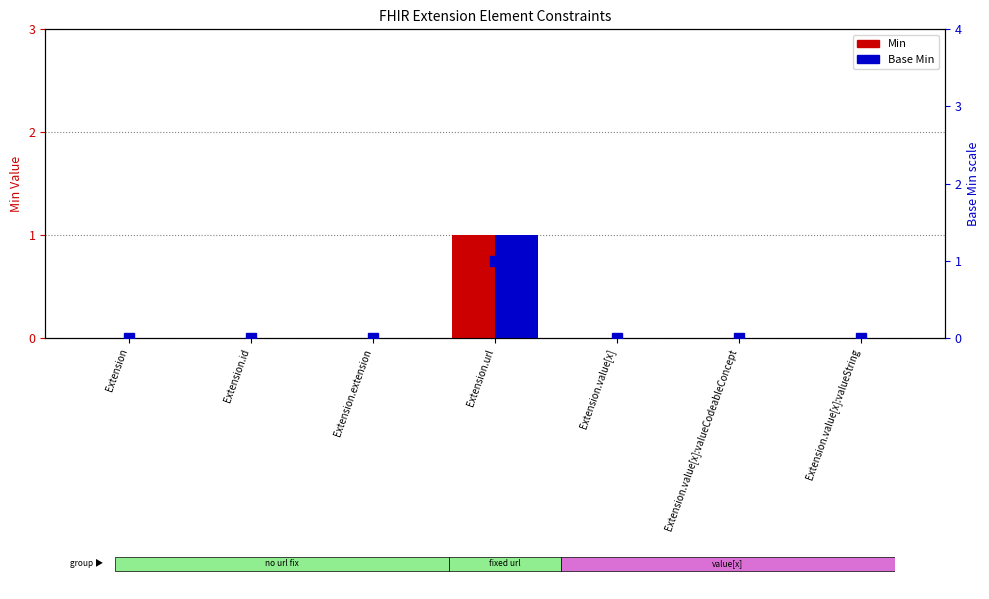

How many bars are there in total?

14